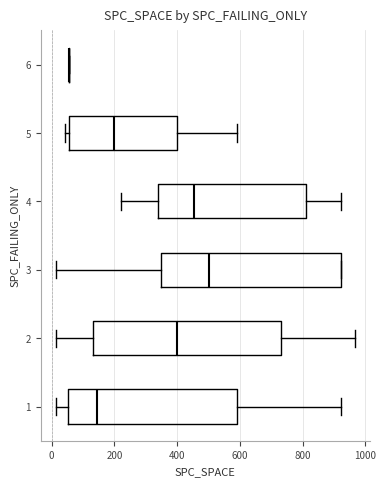

Reading bottom to top, transcribe this box plot: for each box, give where its median line is, the range the box spans, and where its two whiskers end, as read against the x-axis. The values are not printed on the chart, so give them approximately, as read against the axis.

1: median 140, box 60 to 600, whiskers 20 to 920
2: median 400, box 140 to 720, whiskers 20 to 960
3: median 500, box 340 to 920, whiskers 20 to 920
4: median 460, box 340 to 820, whiskers 220 to 920
5: median 200, box 60 to 400, whiskers 40 to 600
6: box collapsed to a line at 60, whiskers 60 to 60